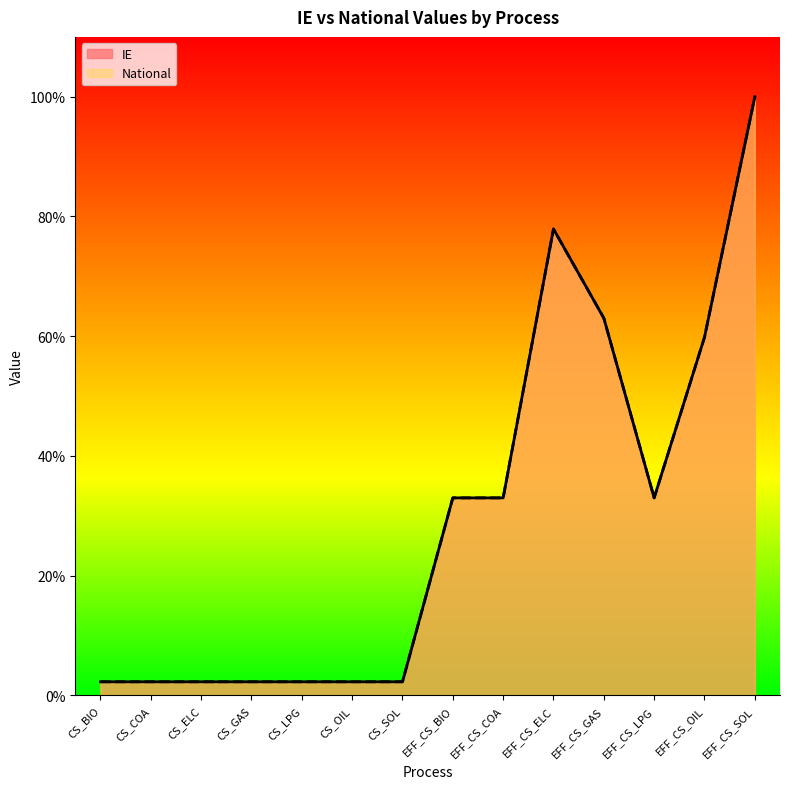

What is the greatest value displayed?

1.0